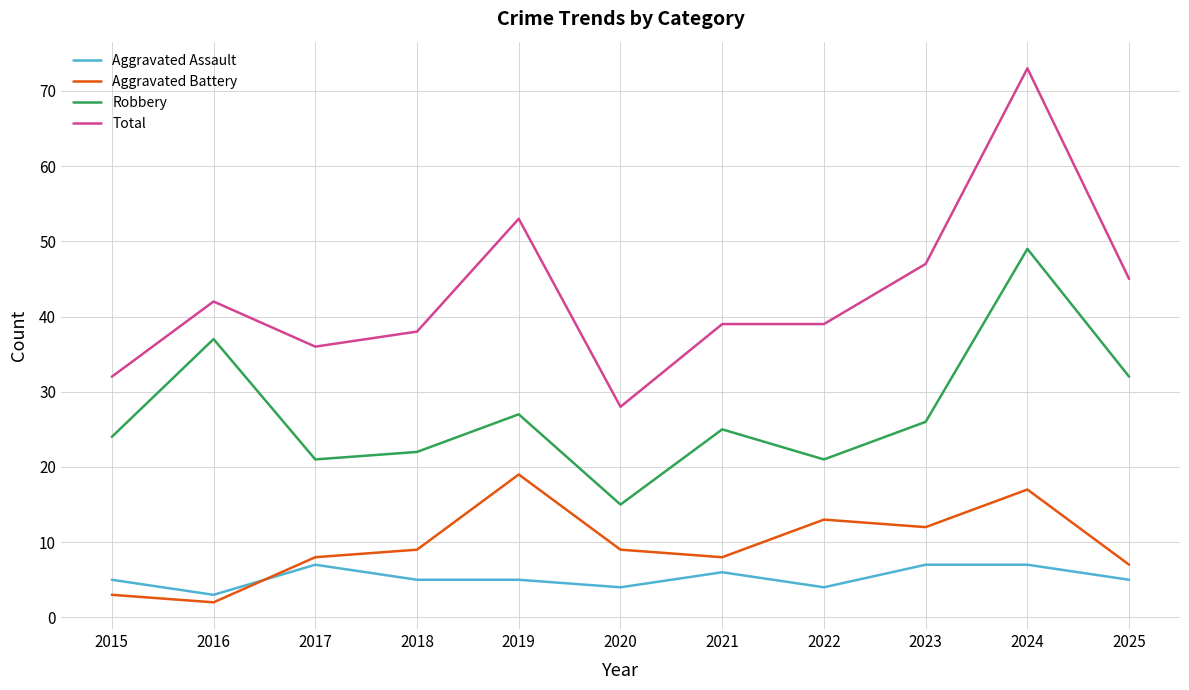

Reading right to left, transcribe all the data shown in this chart.

Aggravated Assault: 2025=5	2024=7	2023=7	2022=4	2021=6	2020=4	2019=5	2018=5	2017=7	2016=3	2015=5
Aggravated Battery: 2025=7	2024=17	2023=12	2022=13	2021=8	2020=9	2019=19	2018=9	2017=8	2016=2	2015=3
Robbery: 2025=32	2024=49	2023=26	2022=21	2021=25	2020=15	2019=27	2018=22	2017=21	2016=37	2015=24
Total: 2025=45	2024=73	2023=47	2022=39	2021=39	2020=28	2019=53	2018=38	2017=36	2016=42	2015=32